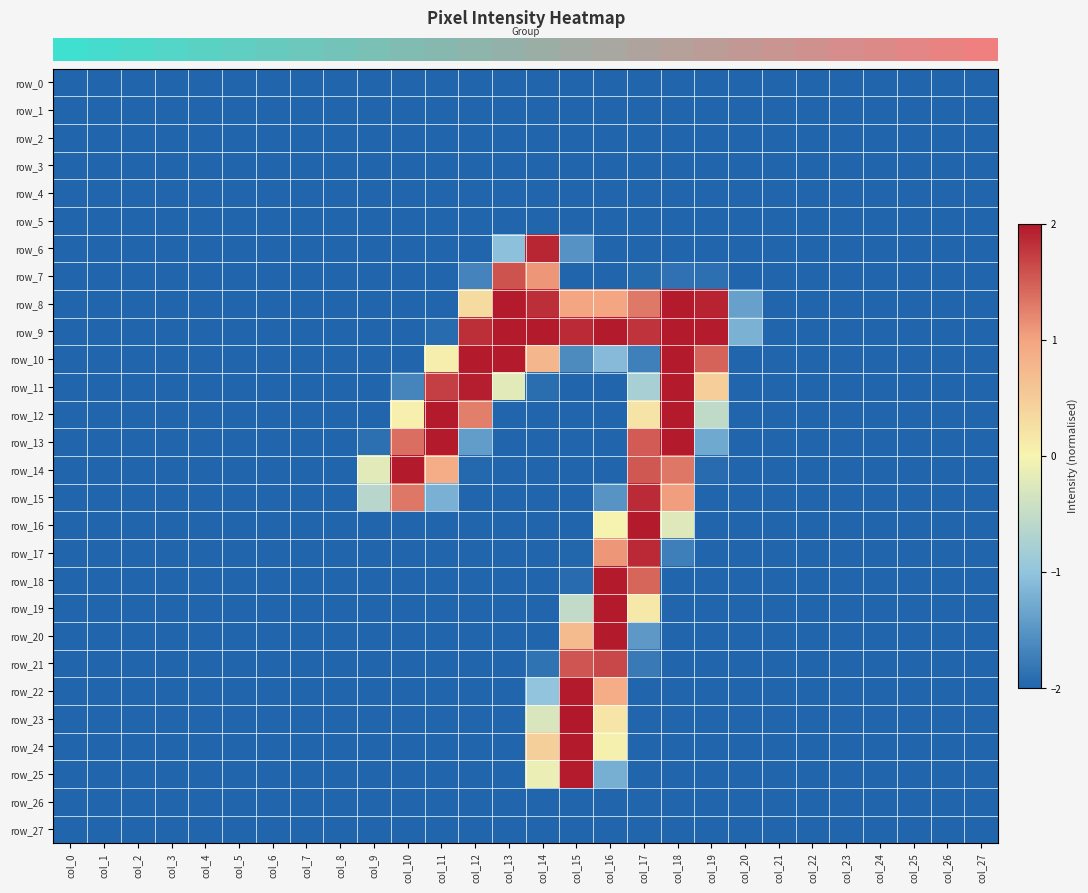

What is the maximum value for row_19?

2.0